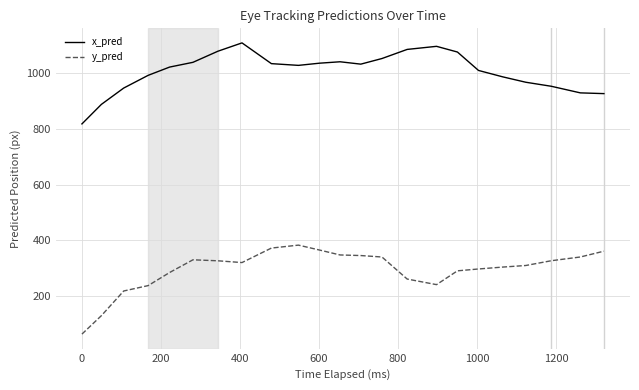

Does the chart have visible grid lines?

Yes